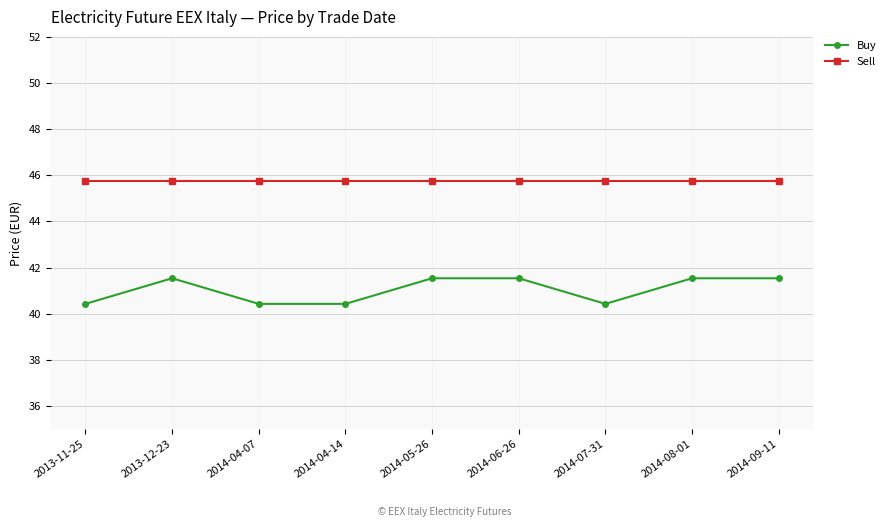

Is this an area chart (filled region under the line)?

No